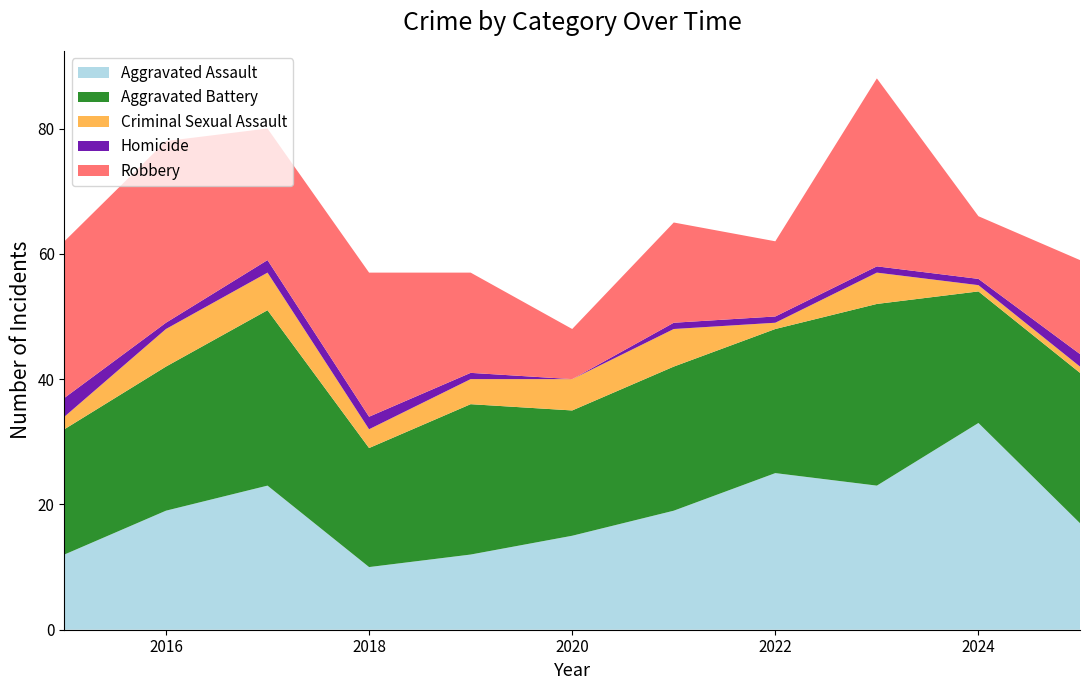

Reading left to right, list all the values displayed in this chart.

Aggravated Assault: 12	19	23	10	12	15	19	25	23	33	17
Aggravated Battery: 20	23	28	19	24	20	23	23	29	21	24
Criminal Sexual Assault: 2	6	6	3	4	5	6	1	5	1	1
Homicide: 3	1	2	2	1	0	1	1	1	1	2
Robbery: 25	29	21	23	16	8	16	12	30	10	15